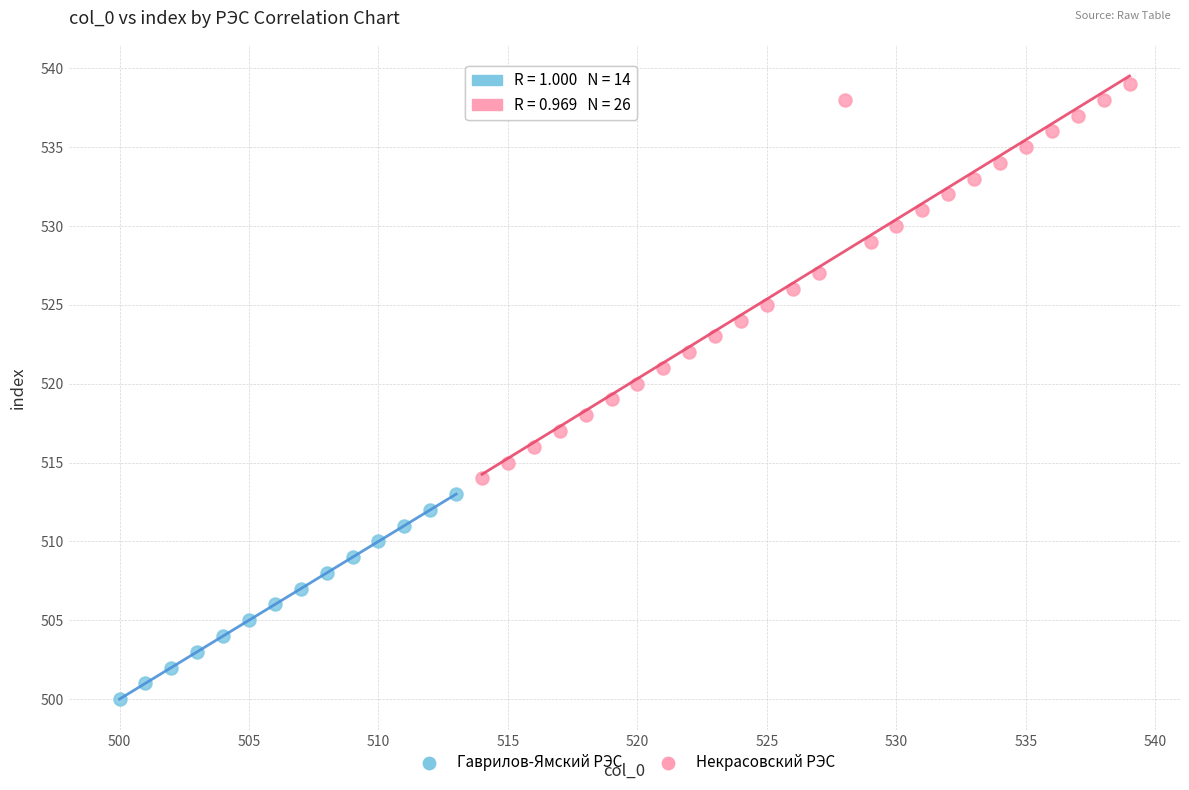

Which series reaches the maximum Y coordinate?

Некрасовский РЭС